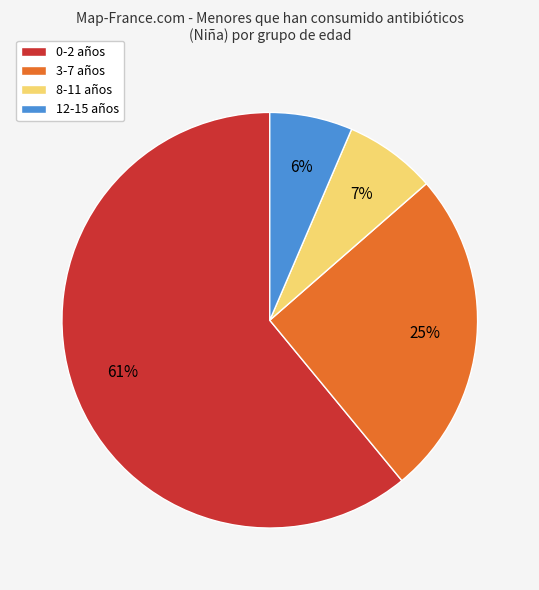

What is the majority slice?

0-2